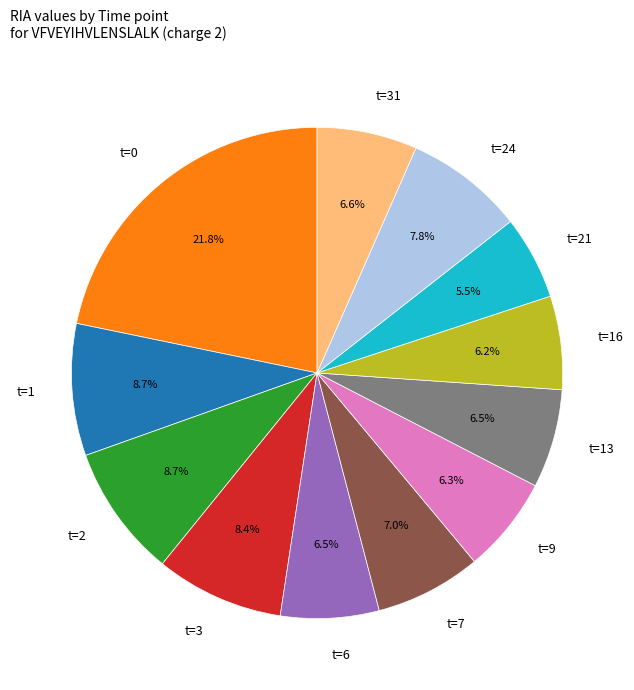

Is t=2 the majority of the pie?

No